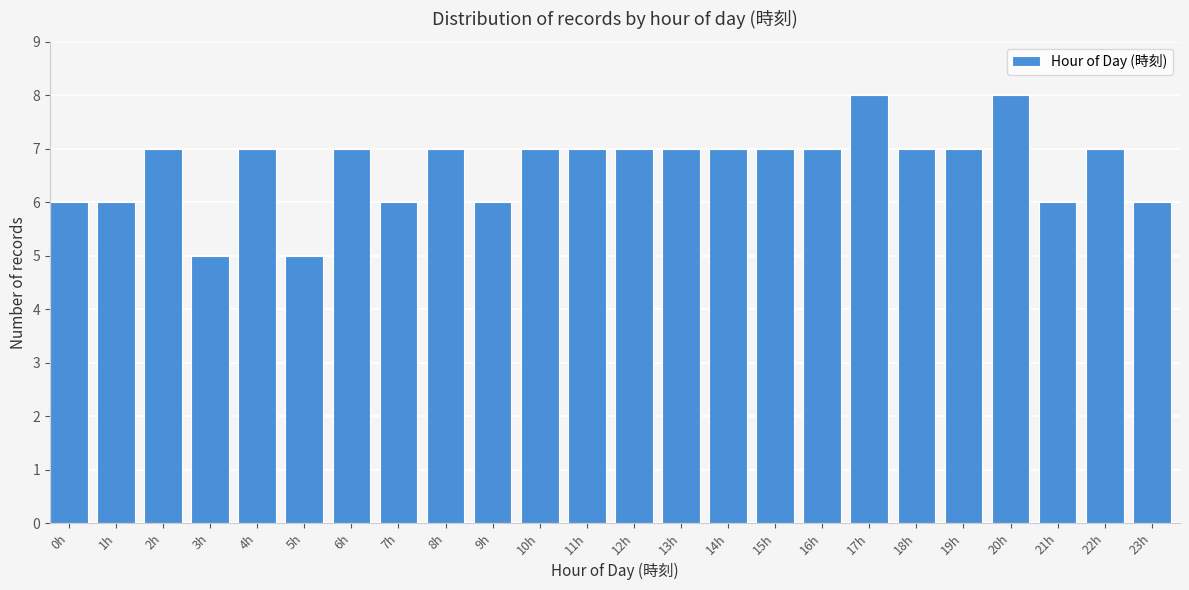

Reading left to right, extract all data points from this chart.

6	6	7	5	7	5	7	6	7	6	7	7	7	7	7	7	7	8	7	7	8	6	7	6